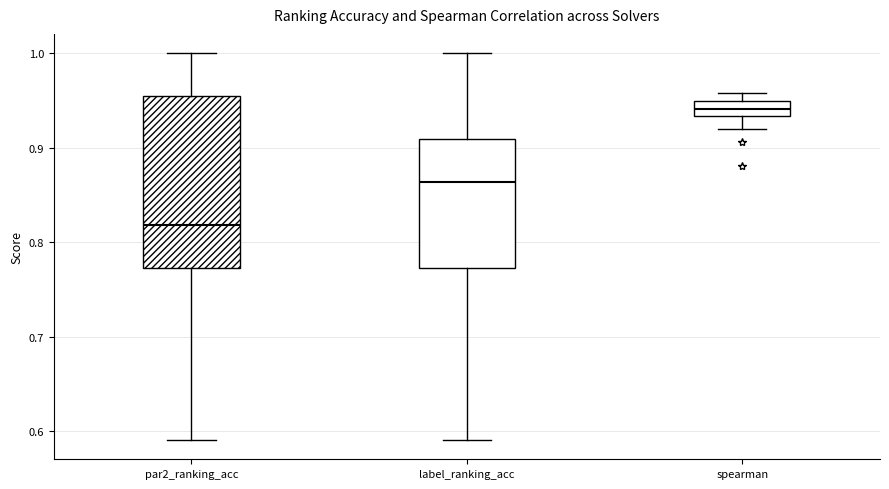

Which box is the tallest, from its lower edge to its upper edge?

par2_ranking_acc